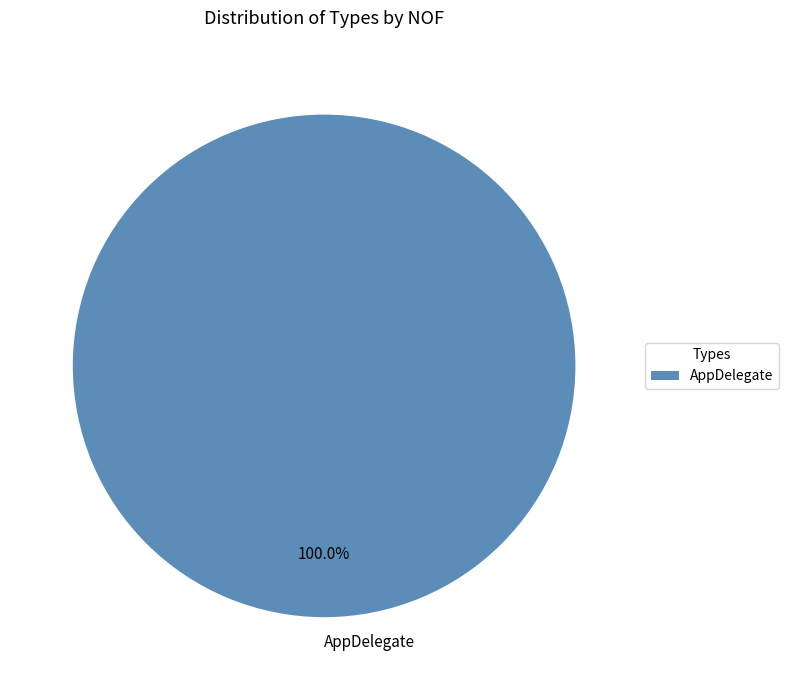

Is AppDelegate the majority of the pie?

Yes